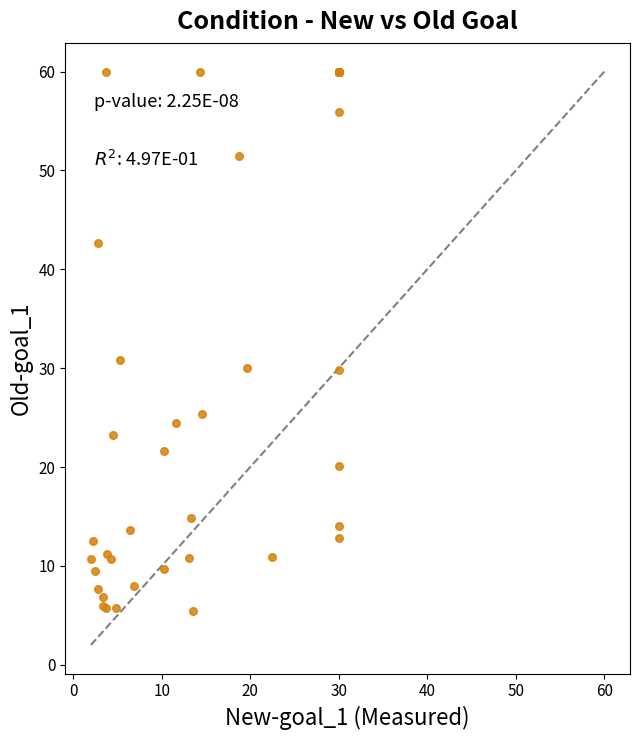

What Y value in the scatter plot is closest to 32?

30.8